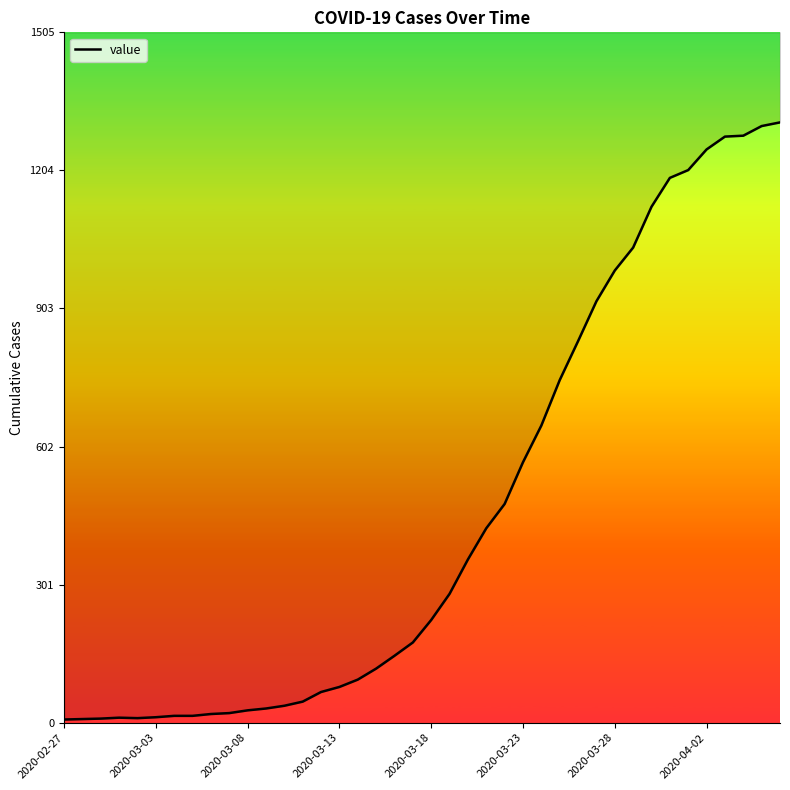

The value at 2020-03-03 is 3. True or false?

False